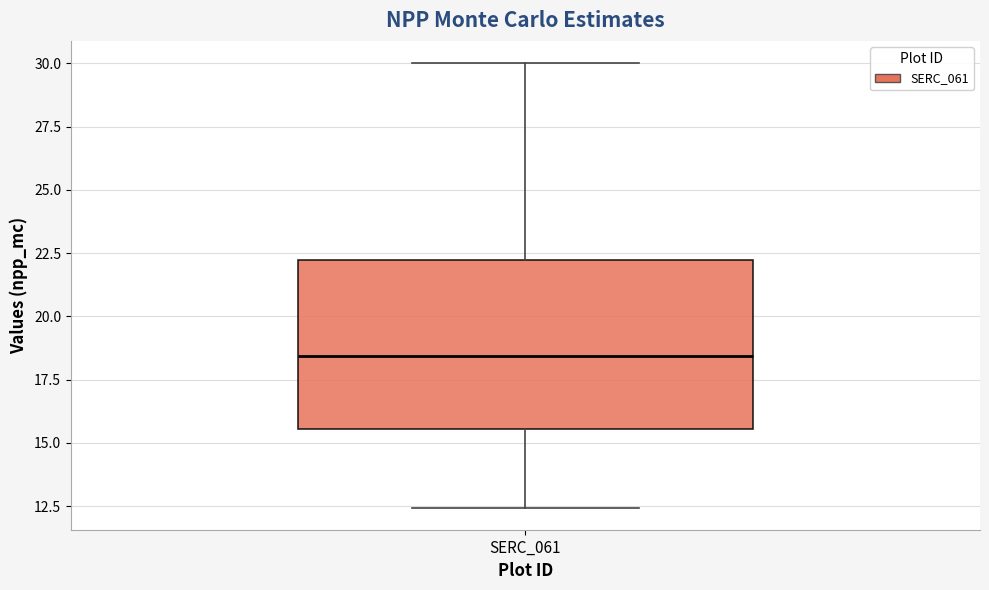

Where does the lower whisker of the box for SERC_061 end on the y-axis? The values are not printed on the chart, so give them approximately, as read against the axis.

12.5